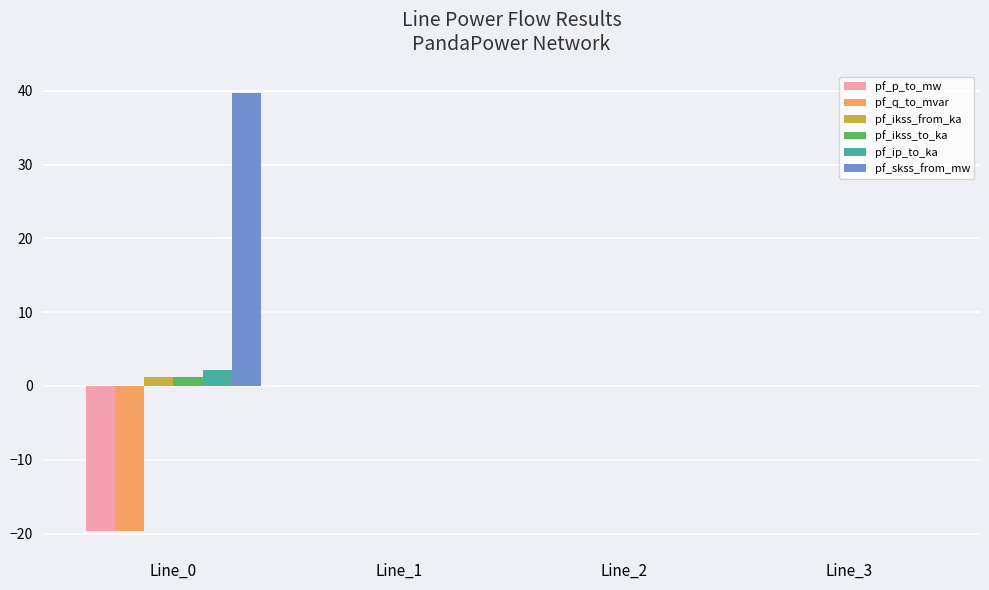

What is the sum of all pf_q_to_mvar values?

-19.7